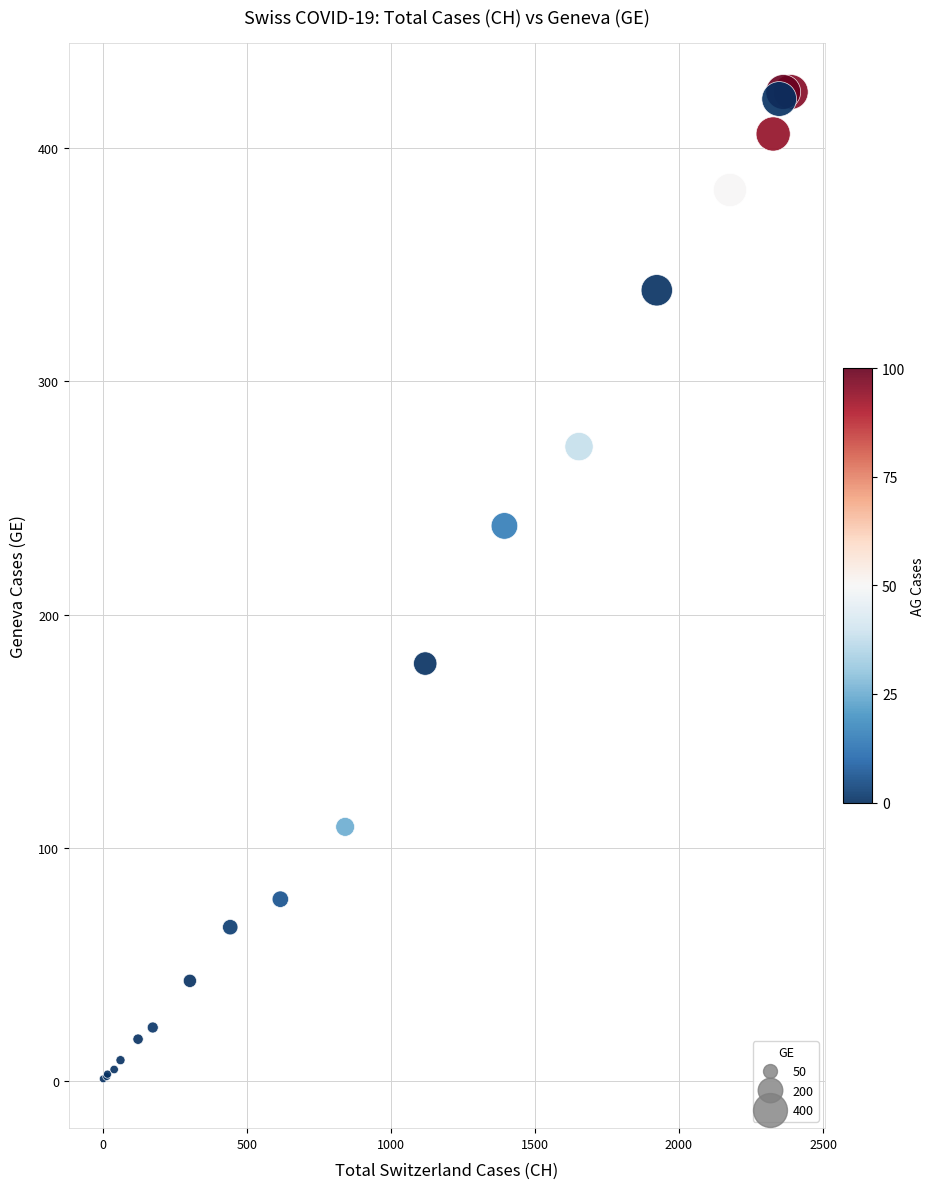

What Y value in the scatter plot is closest to 212?

238